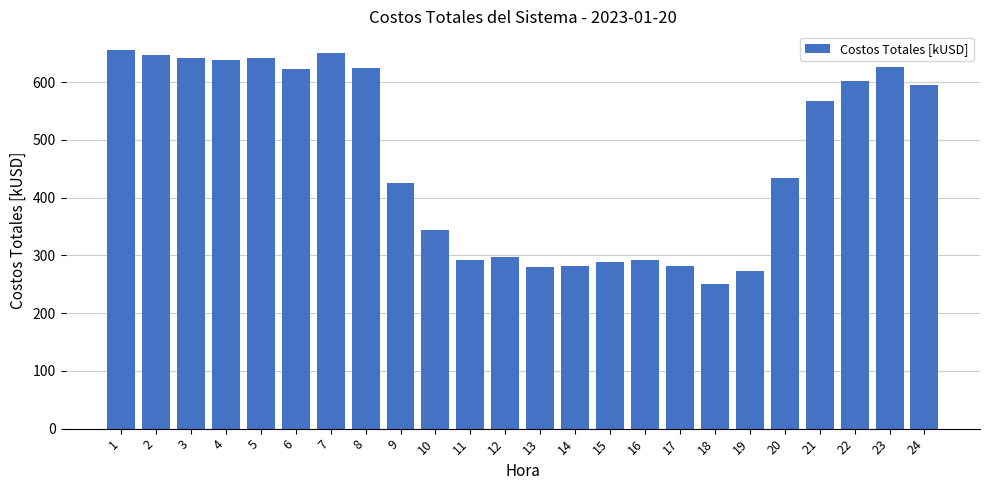

What is the approximate value at 15?

289.3